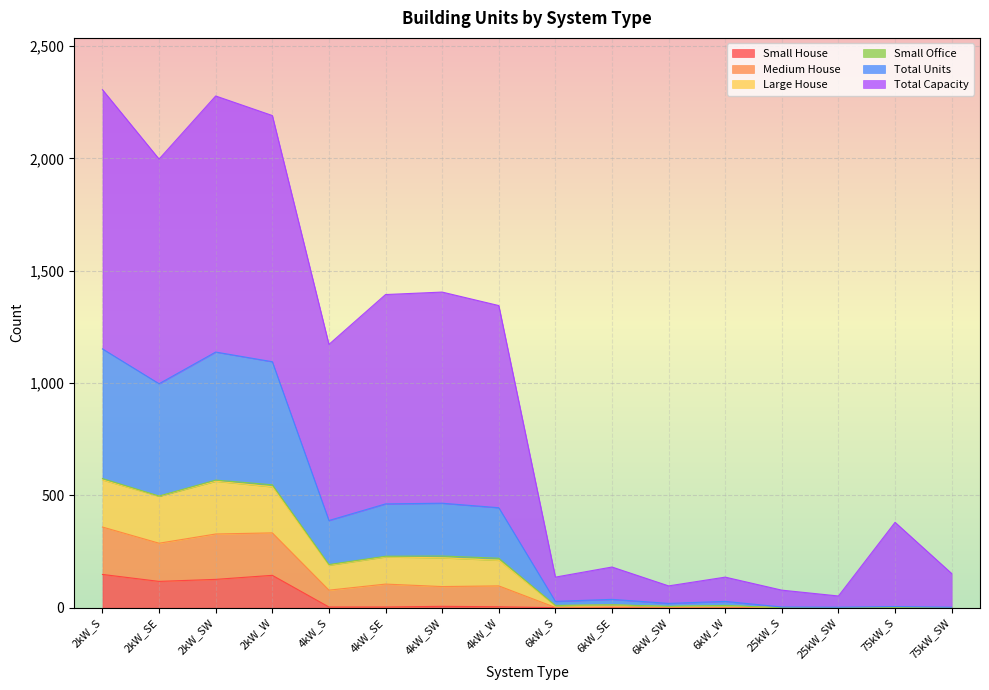

True or false: Small House and Total Units cross at least once.

False